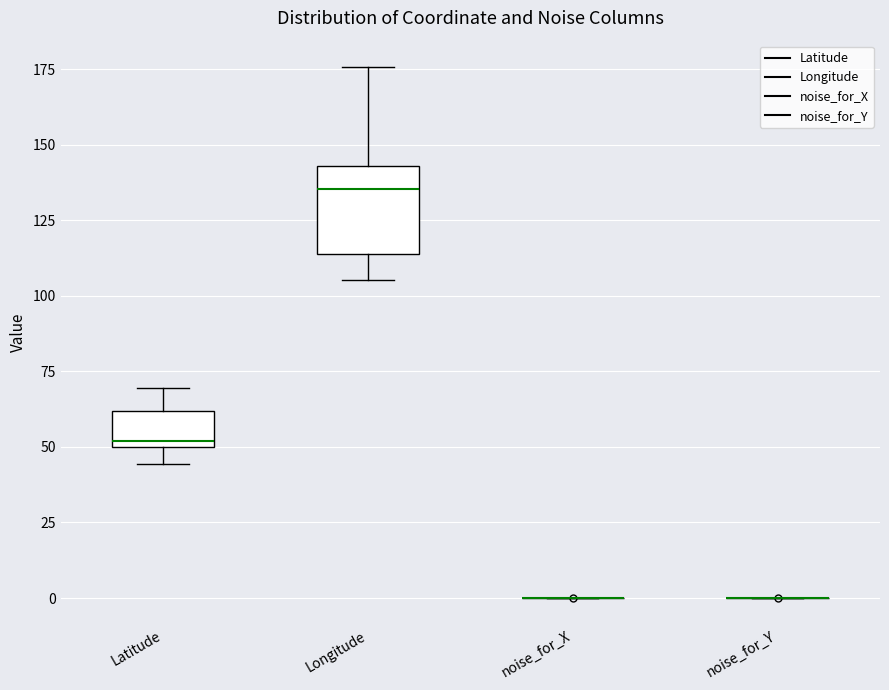

Reading left to right, transcribe this box plot: for each box, give where its median line is, the range the box spans, and where its two whiskers end, as read against the y-axis. The values are not printed on the chart, so give them approximately, as read against the axis.

Latitude: median 50 (just above the box's lower edge), box 50 to 60, whiskers 45 to 70
Longitude: median 135, box 115 to 145, whiskers 105 to 175
noise_for_X: box collapsed to a line at 0, whiskers 0 to 0
noise_for_Y: box collapsed to a line at 0, whiskers 0 to 0